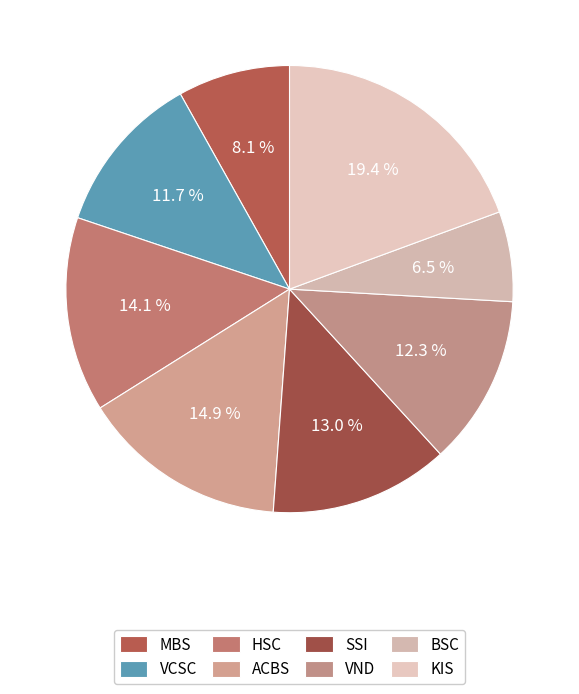

Approximately how many times larger is the value at KIS compared to ACBS?

1.3